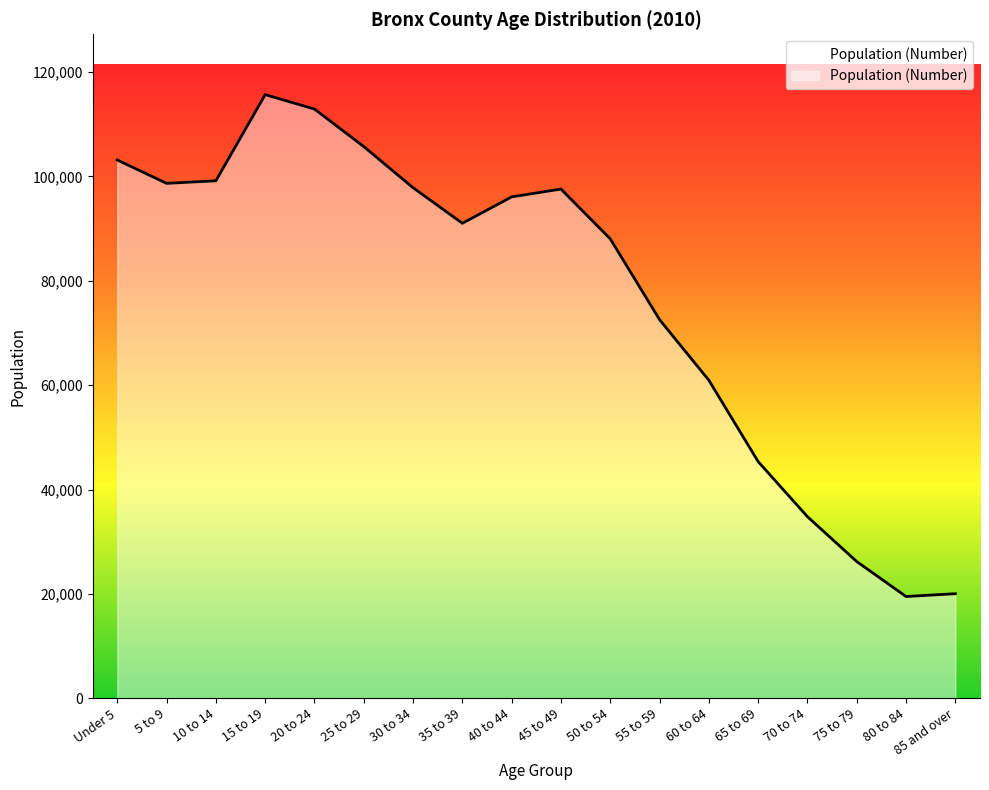

What is the minimum value shown in the chart?

19501